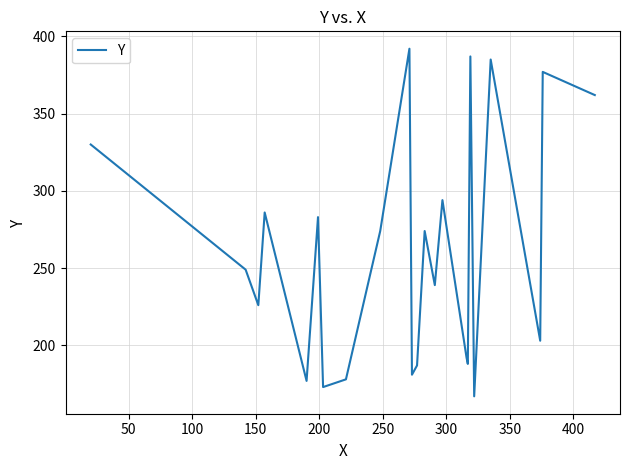

Reading right to left, what are all the values shown in this chart?

362	377	203	385	167	387	188	192	294	239	274	187	181	392	274	178	173	283	177	286	226	249	330